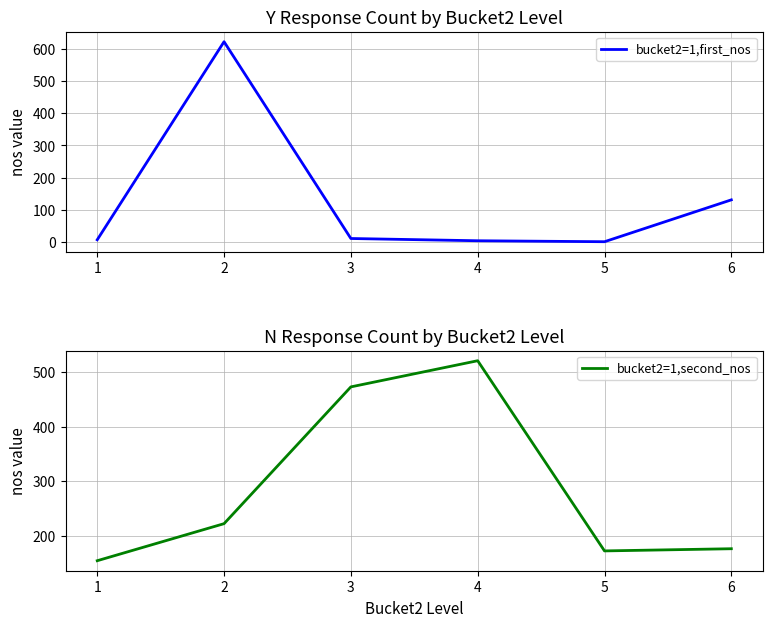

What is the difference between the maximum and minimum values in the bucket2=1,first_nos series?

621